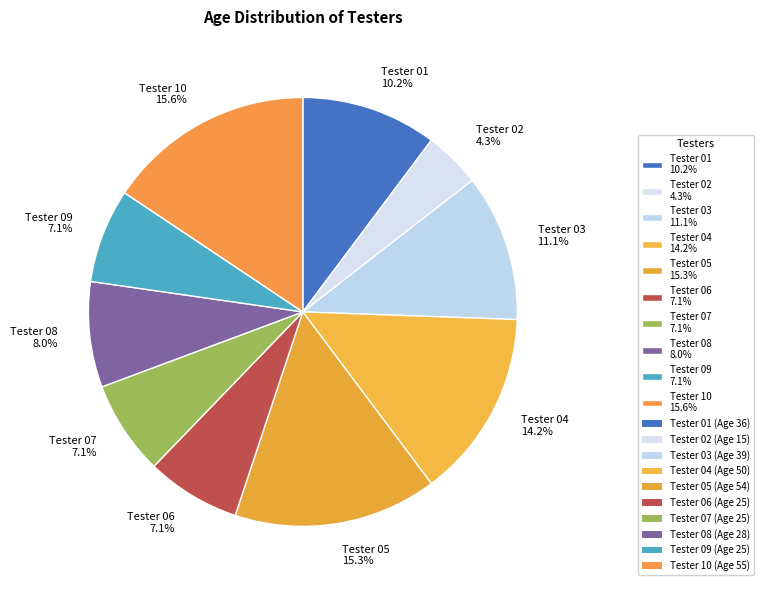

How many segments does this pie chart have?

10